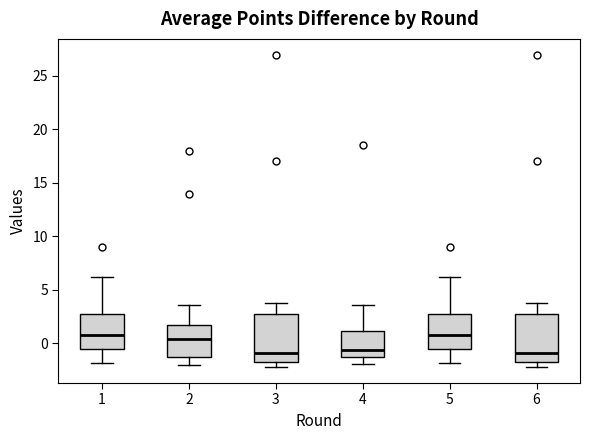

Reading left to right, transcribe this box plot: for each box, give where its median line is, the range the box spans, and where its two whiskers end, as read against the y-axis. The values are not printed on the chart, so give them approximately, as read against the axis.

1: median 0.5, box -0.5 to 2.5, whiskers -2.0 to 6.0
2: median 0.5, box -1.0 to 1.5, whiskers -2.0 to 3.5
3: median -1.0, box -2.0 to 2.5, whiskers -2.5 to 3.5
4: median -0.5, box -1.5 to 1.0, whiskers -2.0 to 3.5
5: median 0.5, box -0.5 to 2.5, whiskers -2.0 to 6.0
6: median -1.0, box -2.0 to 2.5, whiskers -2.5 to 3.5